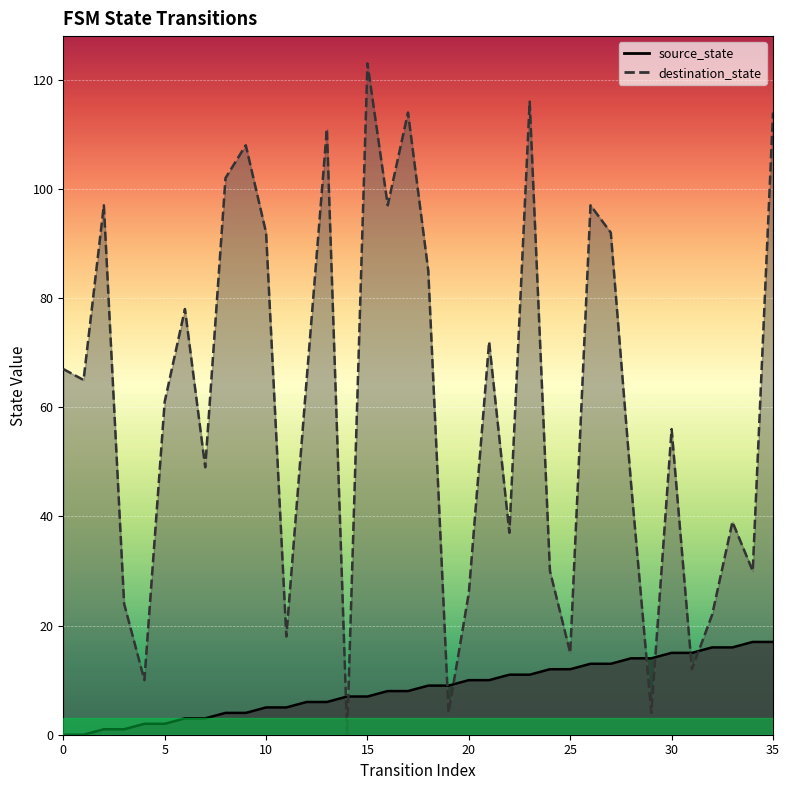

What are all the series names shown in the legend?

source_state, destination_state